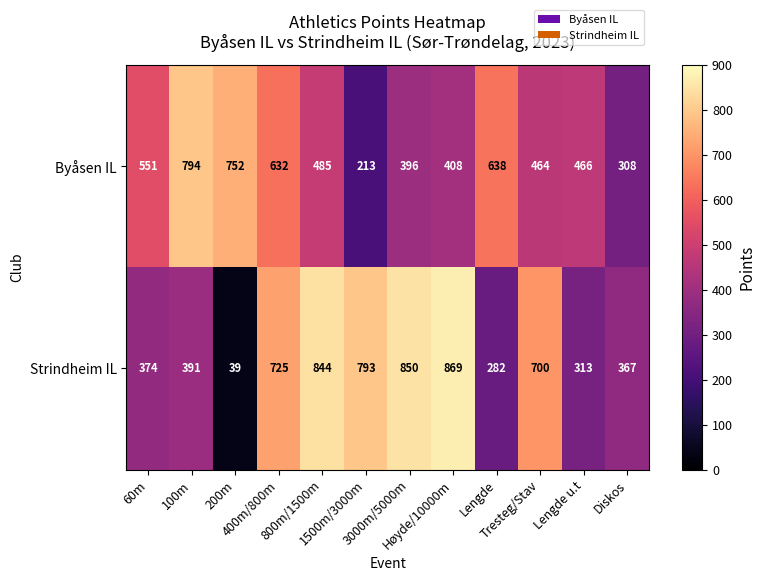

At which category does the chart reach its minimum across all series?

200m